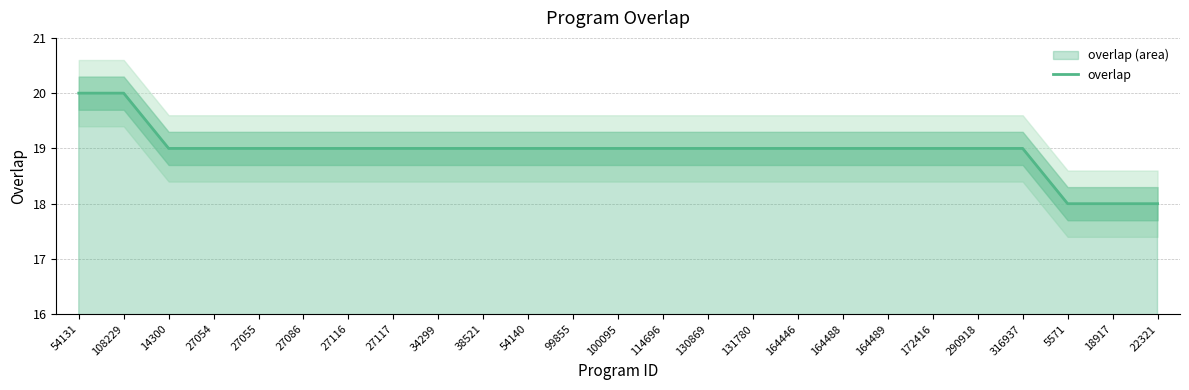

What is the sum of all values?

474